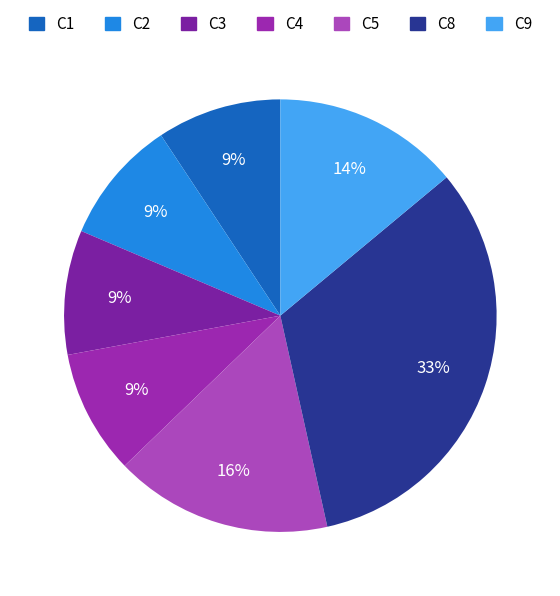

What is the change in value from C1 to C8?

+20